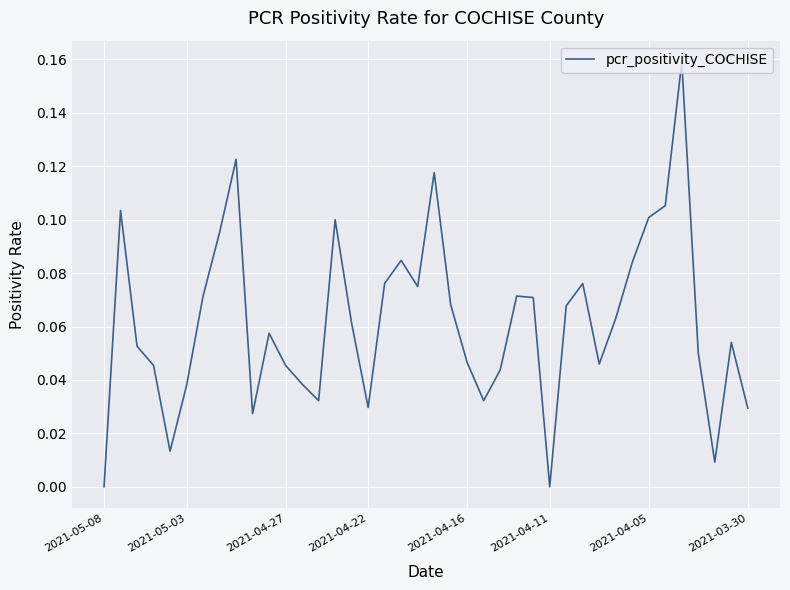

Which category has the lowest value across all series?

2021-05-08